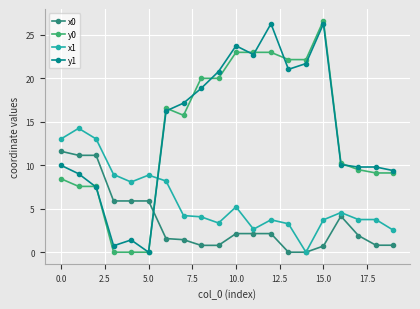

How many data points in y1 are less than 16?

10